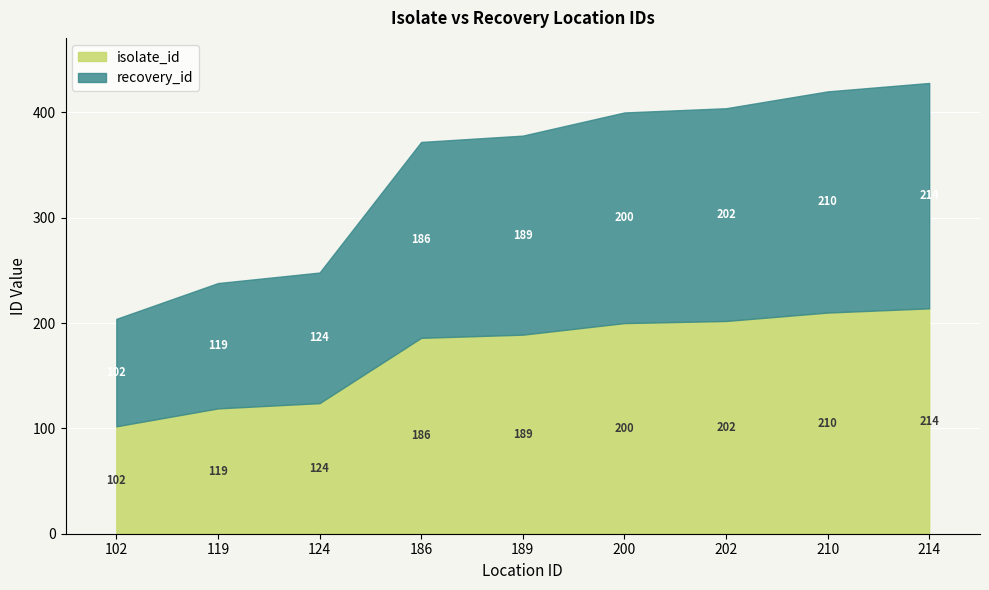

At which category is the sum across all series the highest?

214